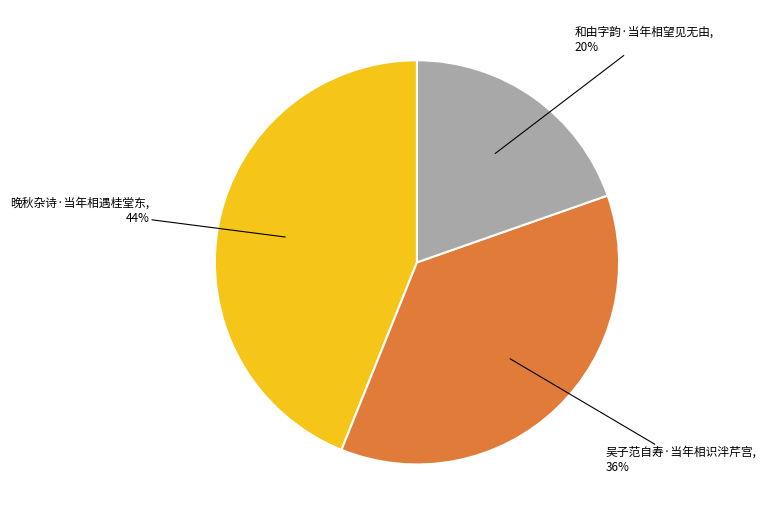

Approximately how many times larger is the value at 晚秋杂诗·当年相遇桂堂东 compared to 吴子范自寿·当年相识泮芹宫?

1.2